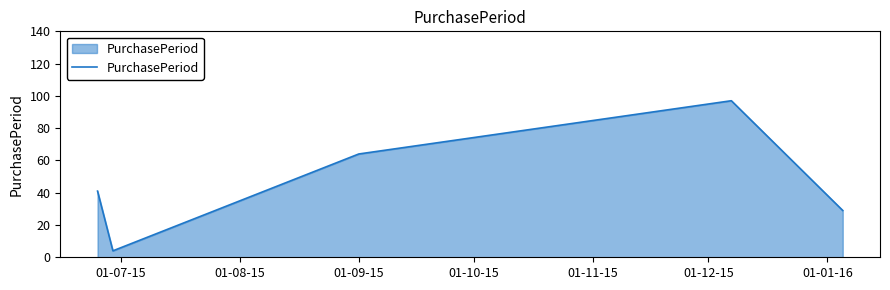

True or false: there are more than 2 points higher than both neighbors.

False